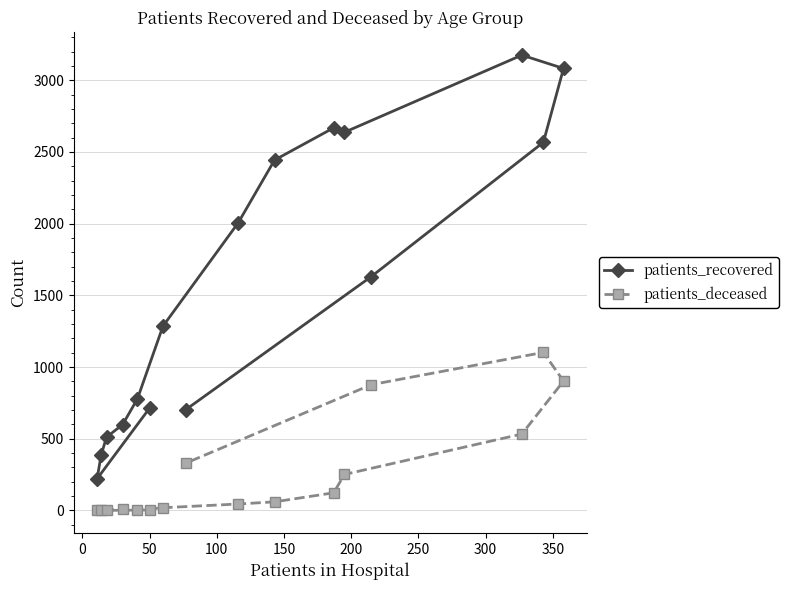

True or false: patients_deceased and patients_recovered intersect in this chart.

False